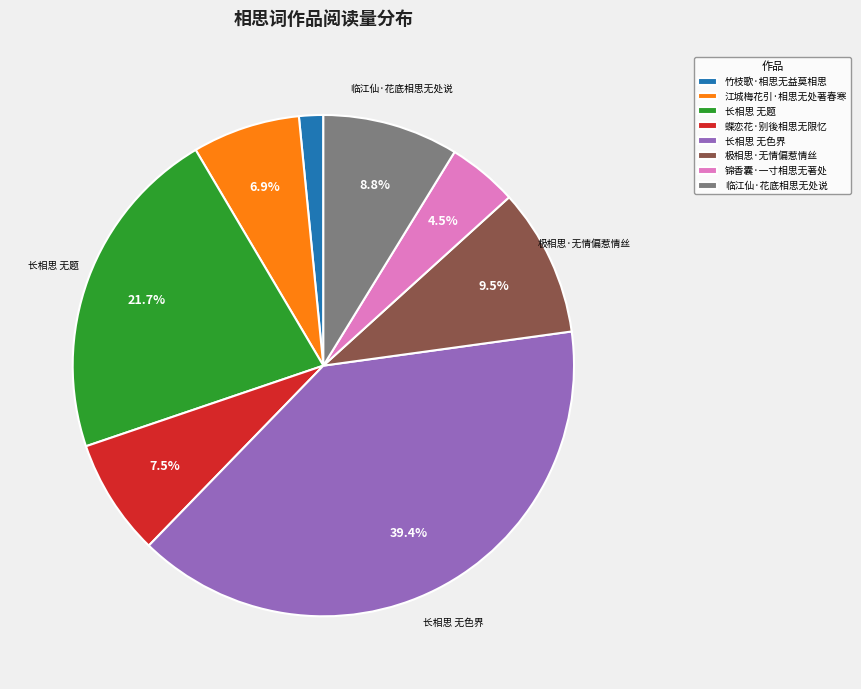

True or false: 极相思·无情偏惹情丝 accounts for 3% of the total.

False